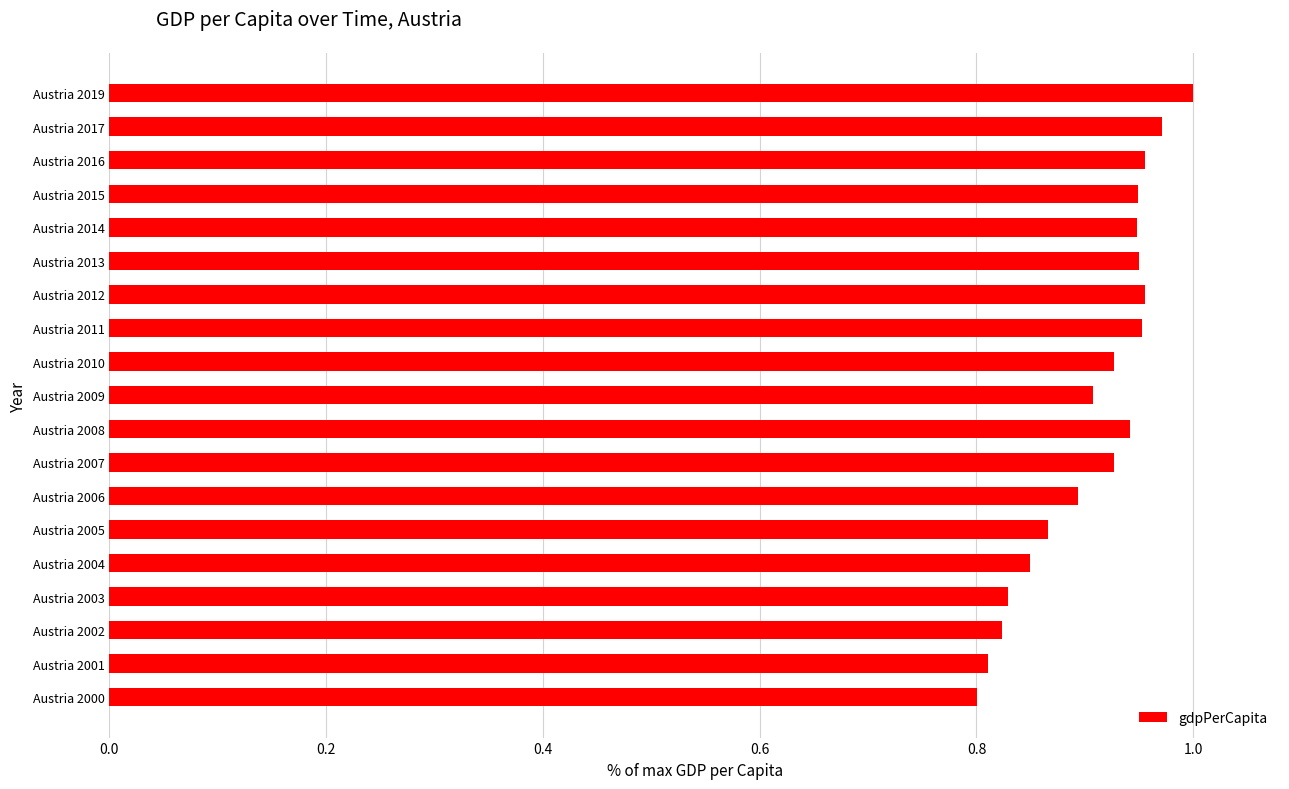

What is the sum of the values at Austria 2007 and Austria 2010?

1.9